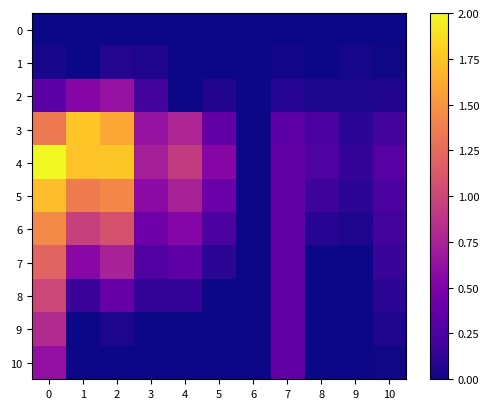

Which series has the widest spread of values?

4